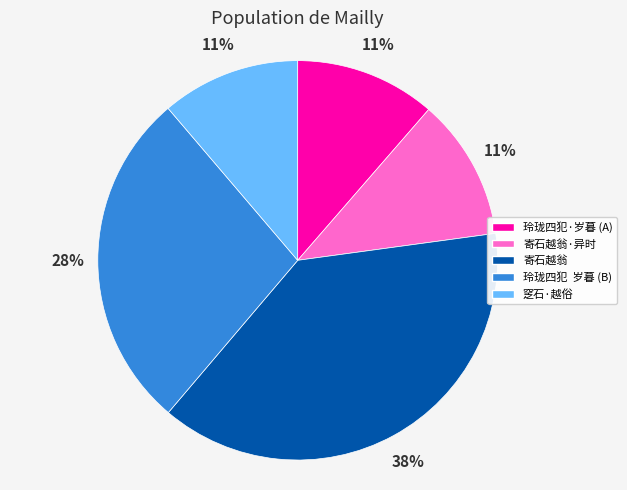

How many slices are in this pie chart?

5